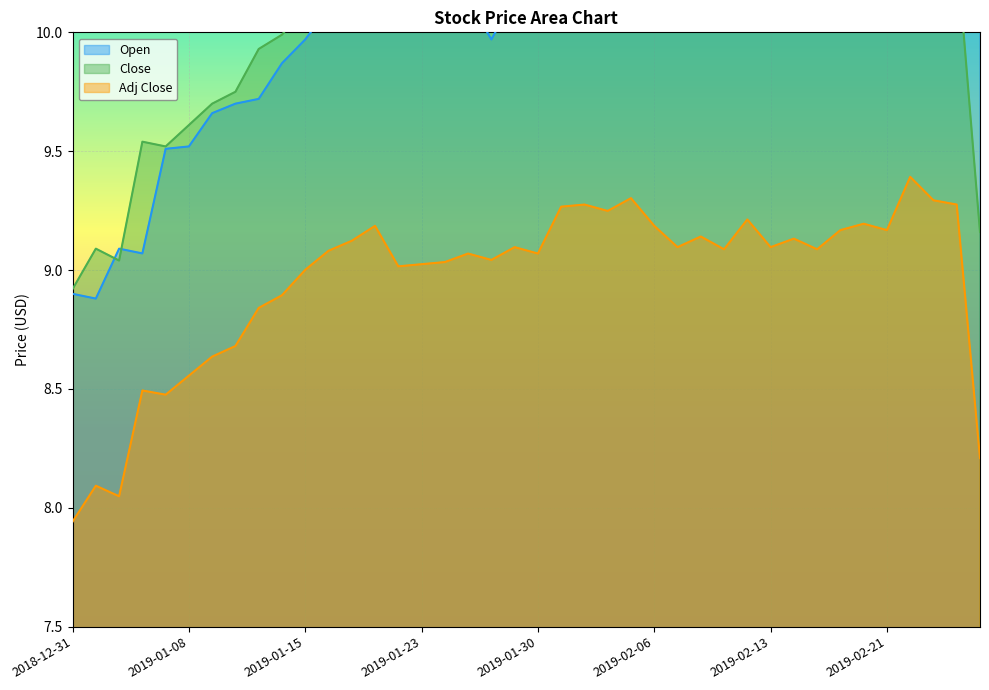

Reading left to right, list all the values displayed in this chart.

Open: 2018-12-31=8.9	2019-01-02=8.9	2019-01-03=9.1	2019-01-04=9.1	2019-01-07=9.5	2019-01-08=9.5	2019-01-09=9.7	2019-01-10=9.7	2019-01-11=9.7	2019-01-14=9.9	2019-01-15=10.0	2019-01-16=10.1	2019-01-17=10.1	2019-01-18=10.3	2019-01-22=10.2	2019-01-23=10.1	2019-01-24=10.1	2019-01-25=10.1	2019-01-28=10.0	2019-01-29=10.1	2019-01-30=10.2	2019-01-31=10.2	2019-02-01=10.3	2019-02-04=10.3	2019-02-05=10.4	2019-02-06=10.3	2019-02-07=10.2	2019-02-08=10.1	2019-02-11=10.2	2019-02-12=10.2	2019-02-13=10.3	2019-02-14=10.1	2019-02-15=10.2	2019-02-19=10.1	2019-02-20=10.2	2019-02-21=10.2	2019-02-22=10.3	2019-02-25=10.5	2019-02-26=10.3	2019-02-27=10.3
Close: 2018-12-31=8.9	2019-01-02=9.1	2019-01-03=9.0	2019-01-04=9.5	2019-01-07=9.5	2019-01-08=9.6	2019-01-09=9.7	2019-01-10=9.8	2019-01-11=9.9	2019-01-14=10.0	2019-01-15=10.1	2019-01-16=10.2	2019-01-17=10.2	2019-01-18=10.2	2019-01-22=10.1	2019-01-23=10.1	2019-01-24=10.1	2019-01-25=10.1	2019-01-28=10.1	2019-01-29=10.1	2019-01-30=10.1	2019-01-31=10.3	2019-02-01=10.4	2019-02-04=10.3	2019-02-05=10.4	2019-02-06=10.2	2019-02-07=10.1	2019-02-08=10.2	2019-02-11=10.1	2019-02-12=10.3	2019-02-13=10.1	2019-02-14=10.2	2019-02-15=10.1	2019-02-19=10.2	2019-02-20=10.3	2019-02-21=10.2	2019-02-22=10.5	2019-02-25=10.4	2019-02-26=10.4	2019-02-27=9.2
Adj Close: 2018-12-31=7.9	2019-01-02=8.1	2019-01-03=8.0	2019-01-04=8.5	2019-01-07=8.5	2019-01-08=8.6	2019-01-09=8.6	2019-01-10=8.7	2019-01-11=8.8	2019-01-14=8.9	2019-01-15=9.0	2019-01-16=9.1	2019-01-17=9.1	2019-01-18=9.2	2019-01-22=9.0	2019-01-23=9.0	2019-01-24=9.0	2019-01-25=9.1	2019-01-28=9.0	2019-01-29=9.1	2019-01-30=9.1	2019-01-31=9.3	2019-02-01=9.3	2019-02-04=9.2	2019-02-05=9.3	2019-02-06=9.2	2019-02-07=9.1	2019-02-08=9.1	2019-02-11=9.1	2019-02-12=9.2	2019-02-13=9.1	2019-02-14=9.1	2019-02-15=9.1	2019-02-19=9.2	2019-02-20=9.2	2019-02-21=9.2	2019-02-22=9.4	2019-02-25=9.3	2019-02-26=9.3	2019-02-27=8.2